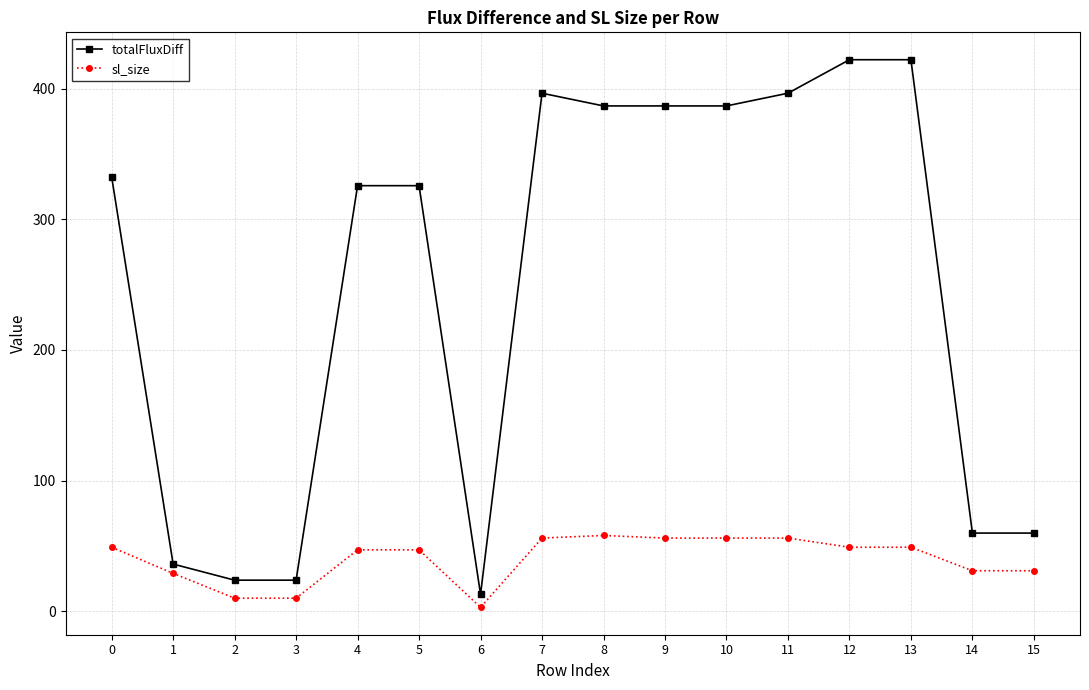

The sl_size series shows 23.0 at 12. True or false?

False